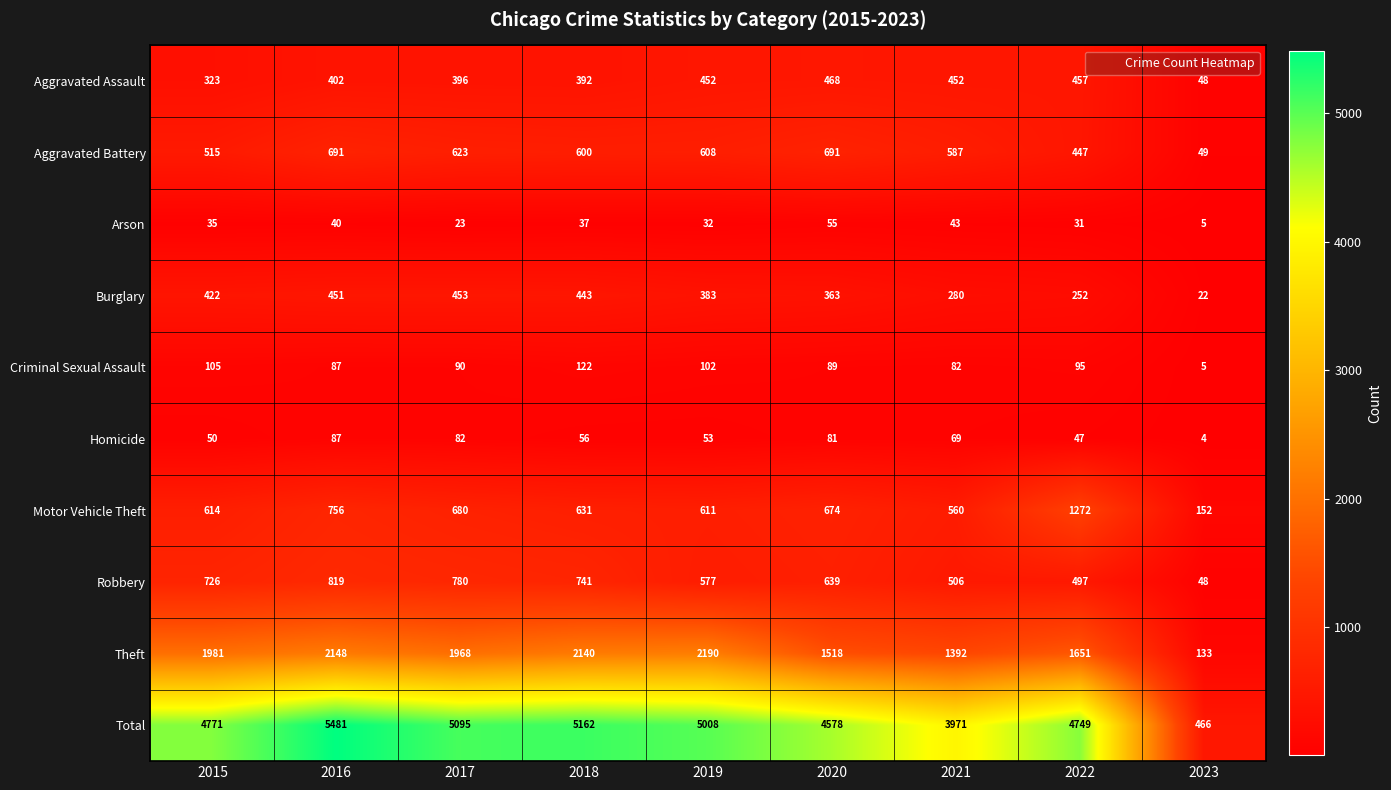

Between 2015 and 2019, which series saw the biggest shift?

Total